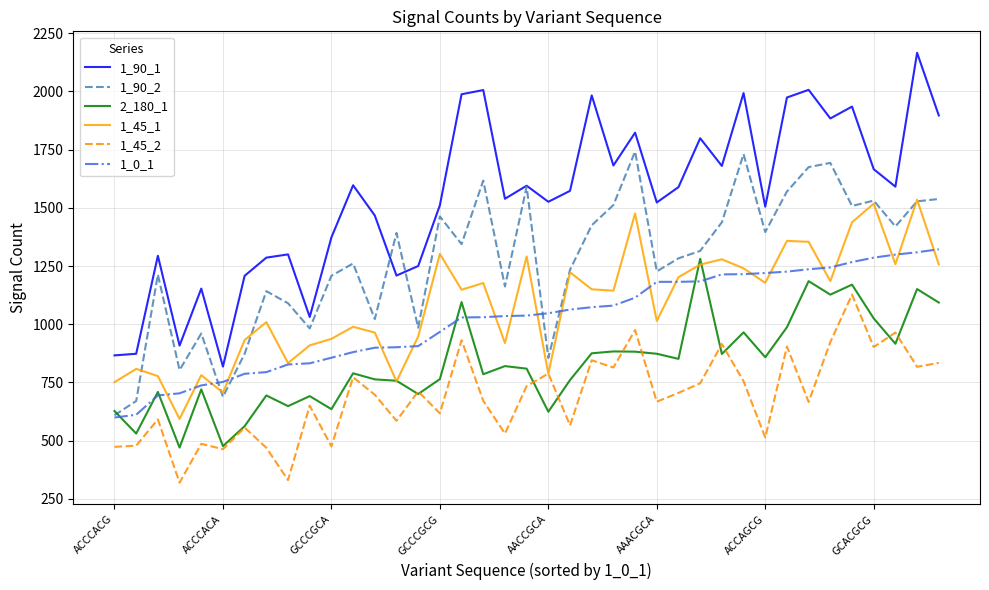

Which series has the largest total across all categories?

1_90_1